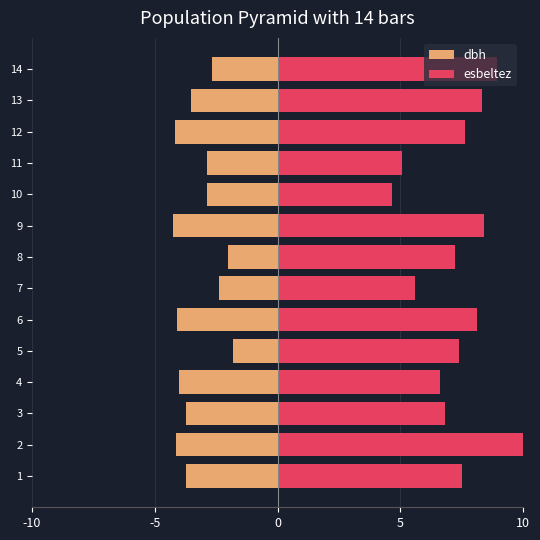

What is the sum of the dbh values at 8 and 2?

-6.2